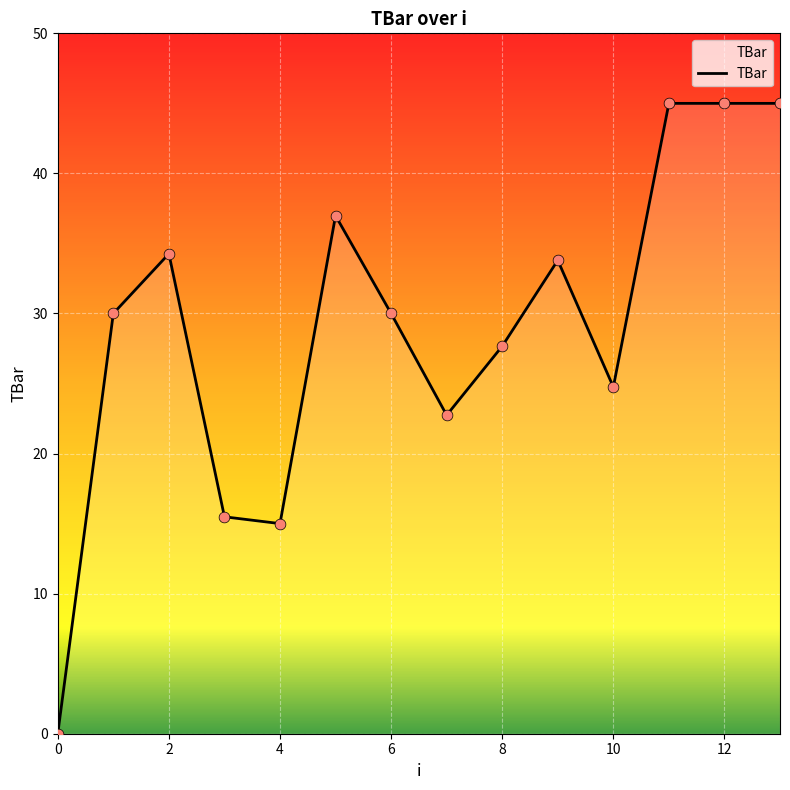

What is the greatest value displayed?

45.0